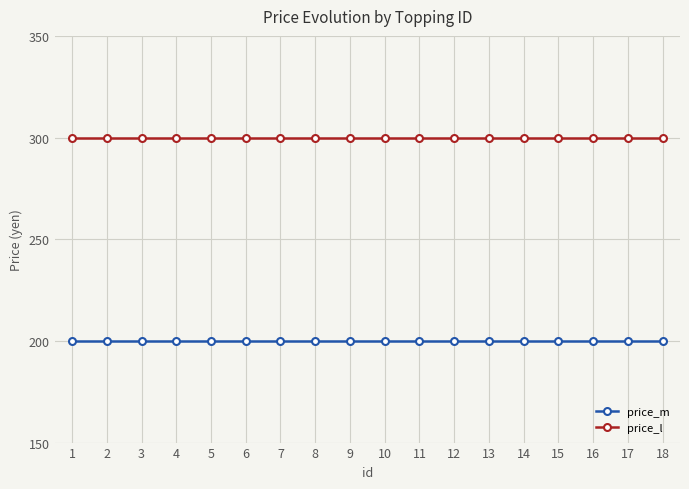

What is the maximum value for price_l?

300